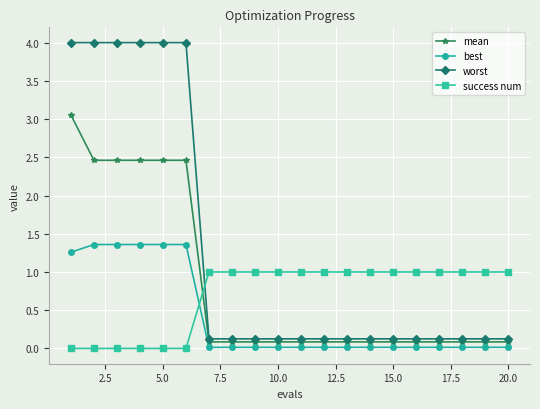

Which series ends up on top after the final intersection of worst and success num?

success num